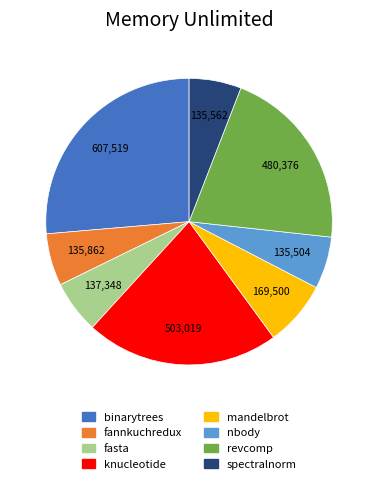

The fannkuchredux slice represents 18% of the pie. True or false?

False